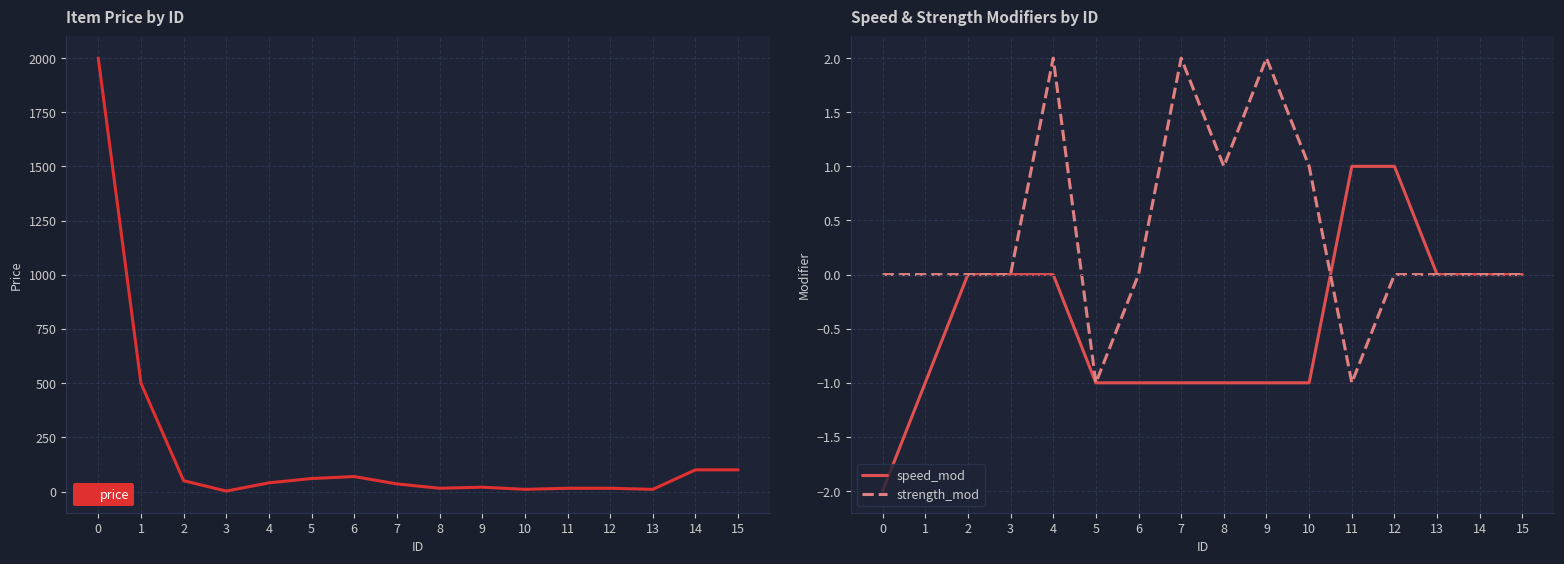

At 2, list the series in order from smallest to largest.

speed_mod, strength_mod, price